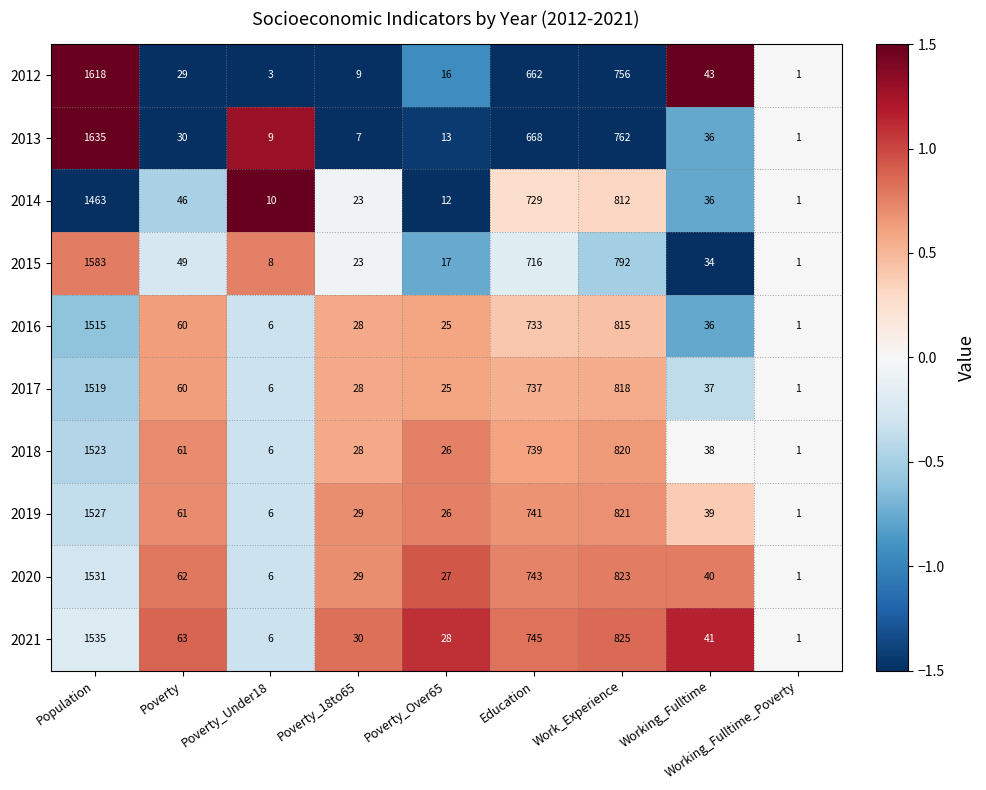

Count the number of categories in the chart.

9